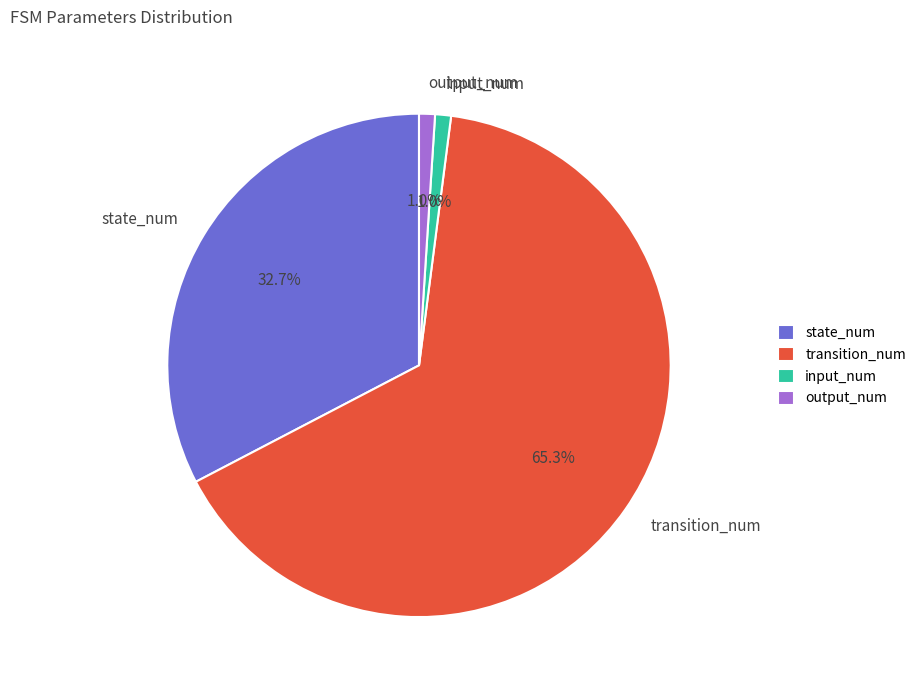

What percentage is the input_num slice, to the nearest percent?

1%